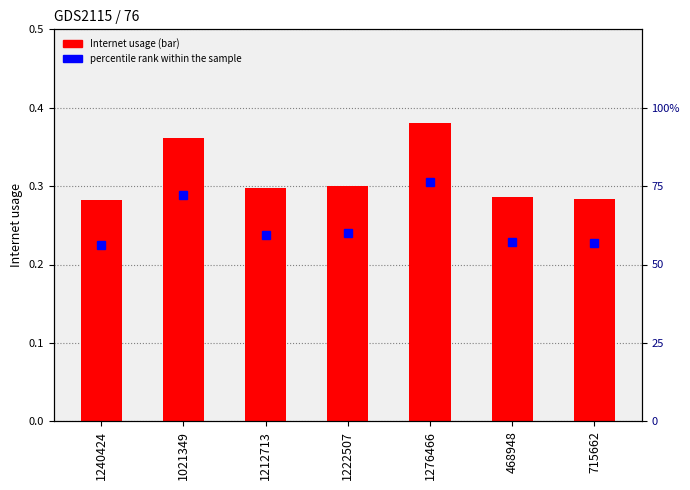

Where is Internet usage nearest to the value 0?

1240424